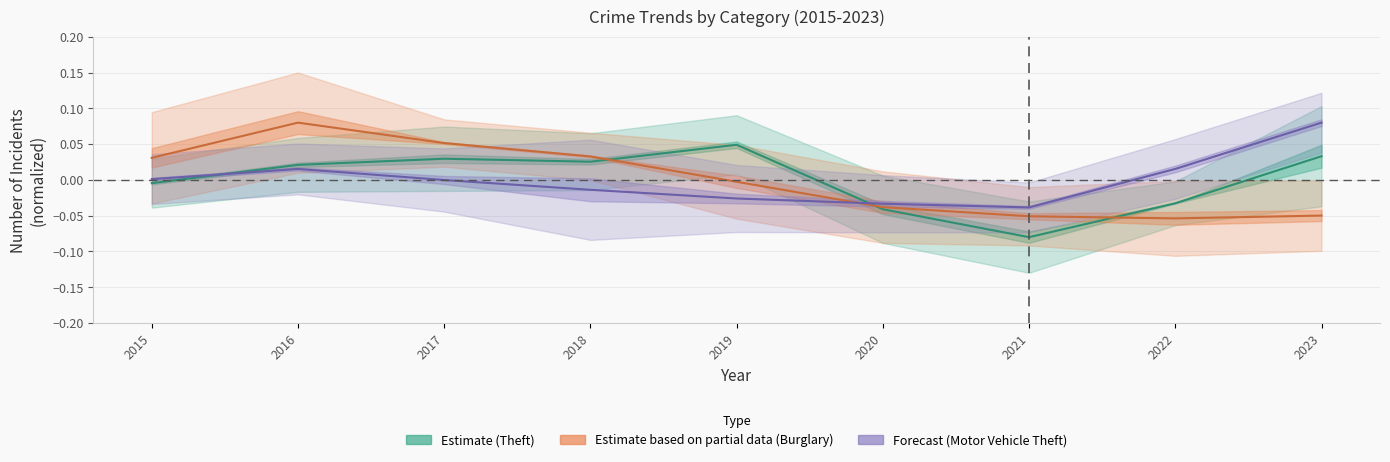

Between 2019 and 2022, which is larger?

2019